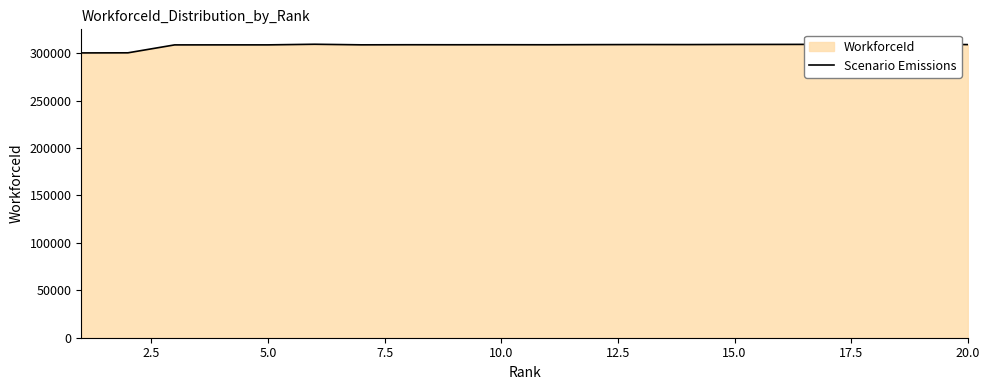

How many values are below 308956?

10